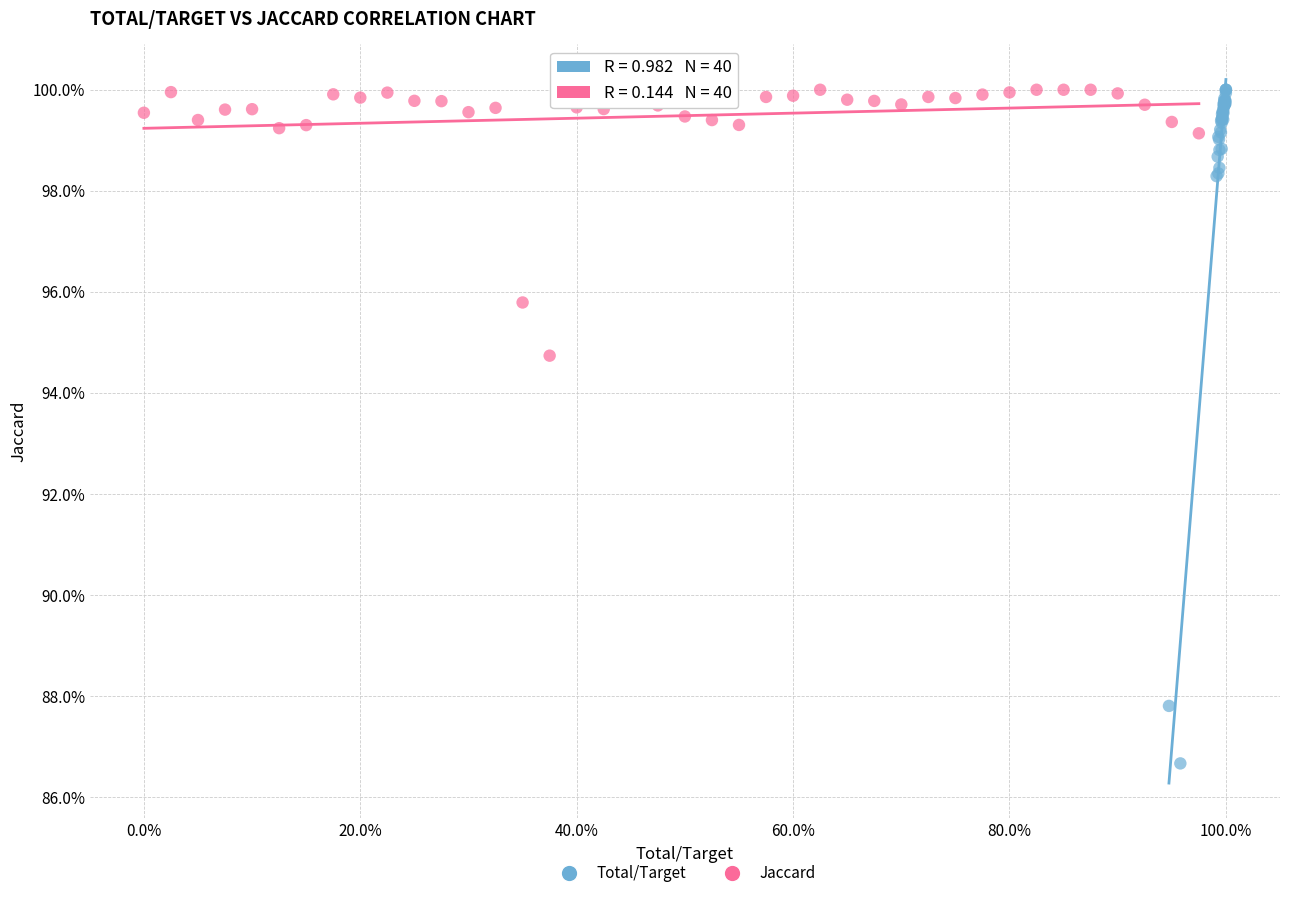

What are all the series names shown in the legend?

Total/Target, Jaccard